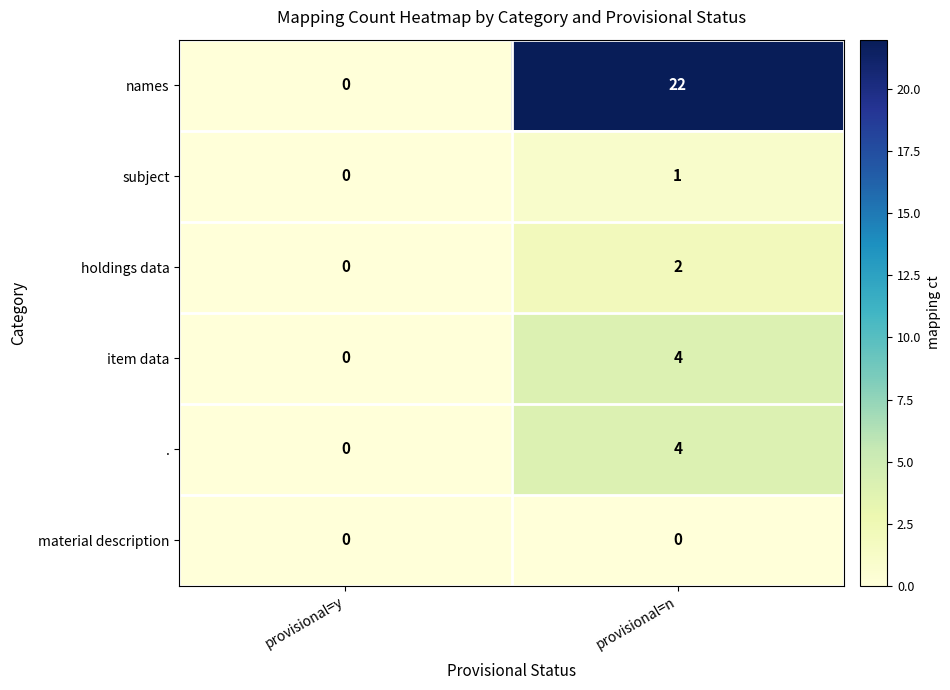

Is it true that . equals 4 at provisional=n?

True